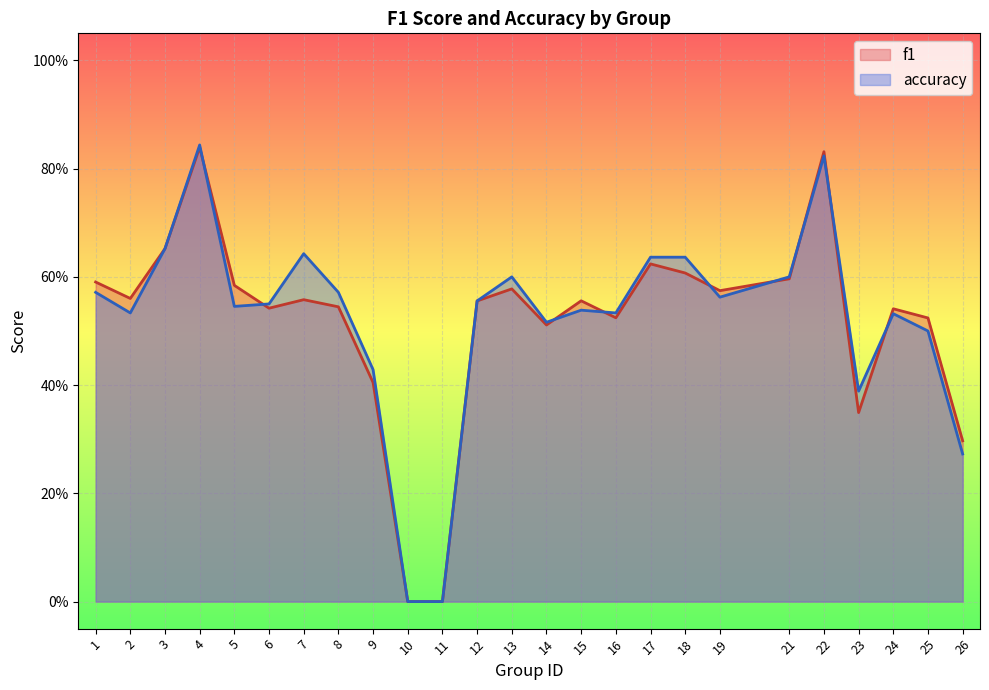

How many data points does each series have?

25